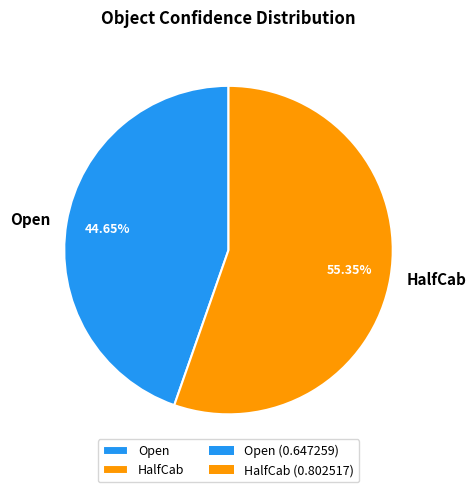

Which slice is the largest?

HalfCab